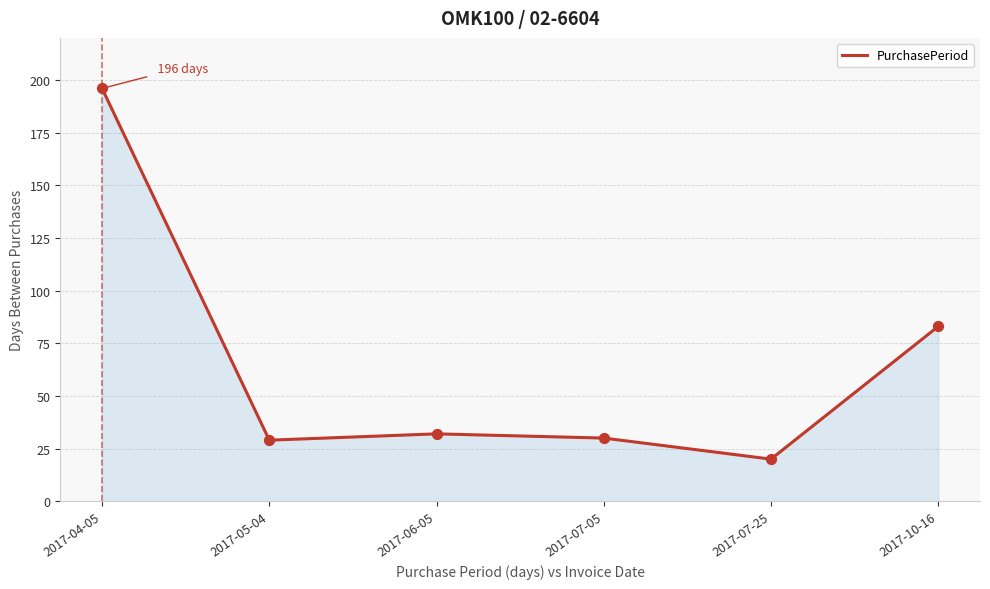

What is the ratio of the value at 2017-04-05 to the value at 2017-05-04?

6.8